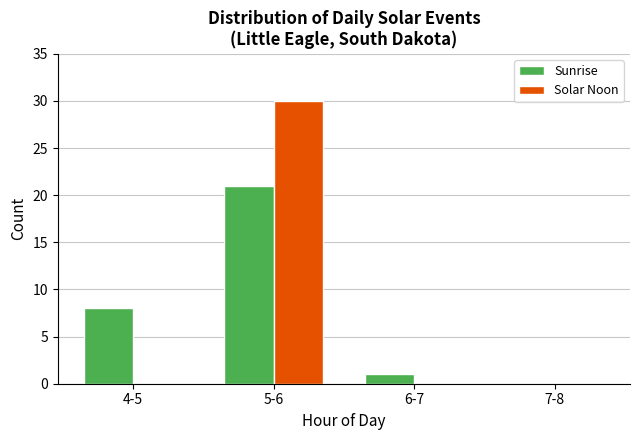

Reading left to right, what are all the values shown in this chart?

Sunrise: 4-5=8	5-6=21	6-7=1	7-8=0
Solar Noon: 4-5=0	5-6=30	6-7=0	7-8=0